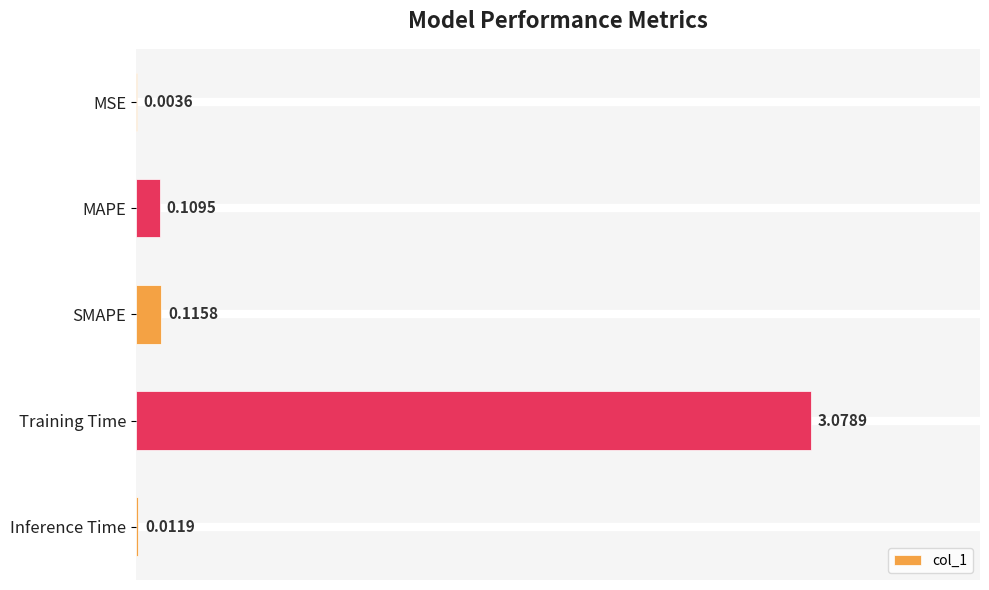

At which label is the value closest to 1?

SMAPE